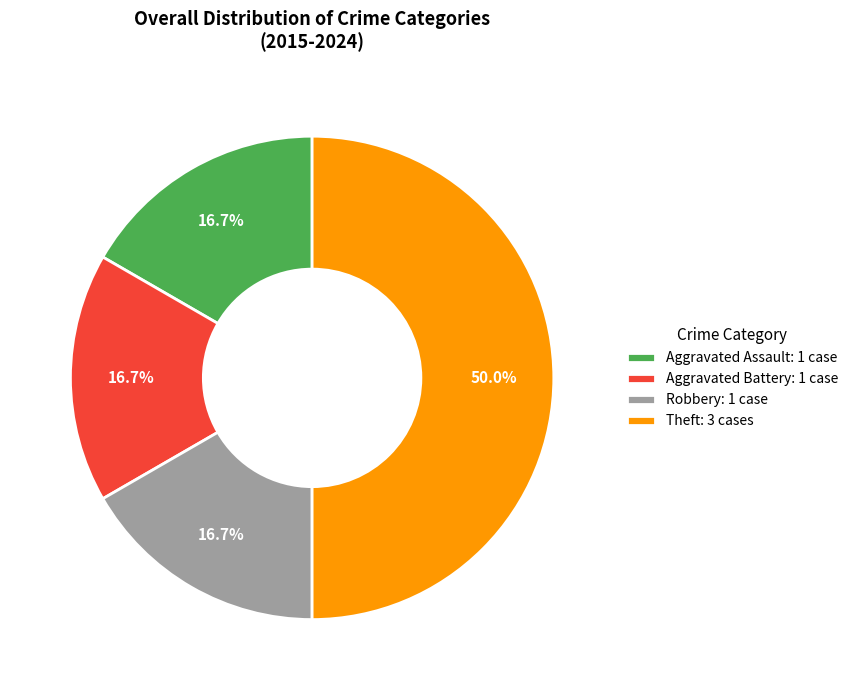

To the nearest percent, what portion does Aggravated Battery represent?

17%